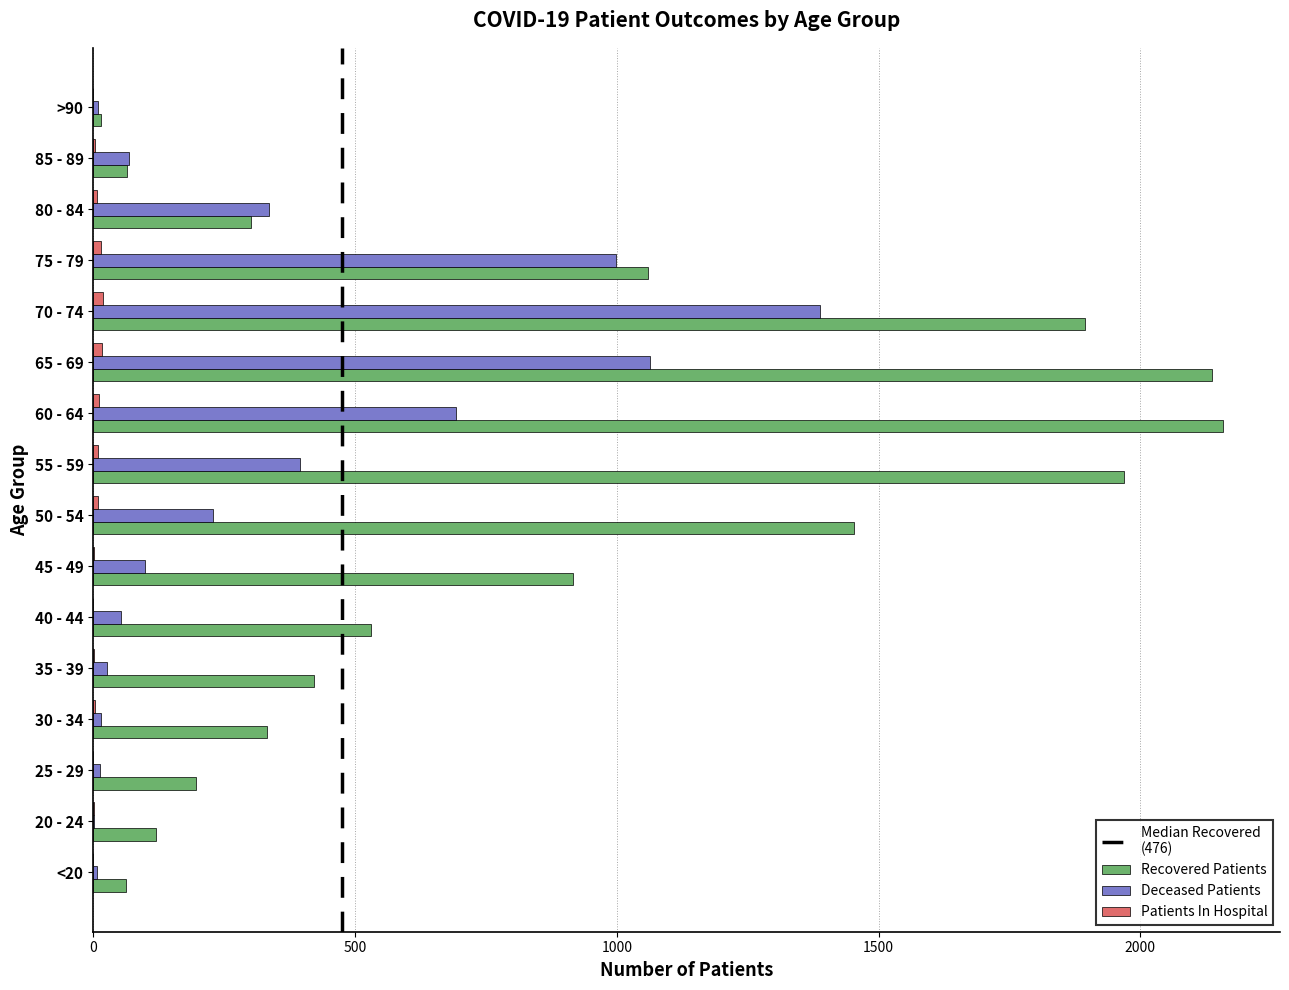

Which series has the largest total across all categories?

Recovered Patients